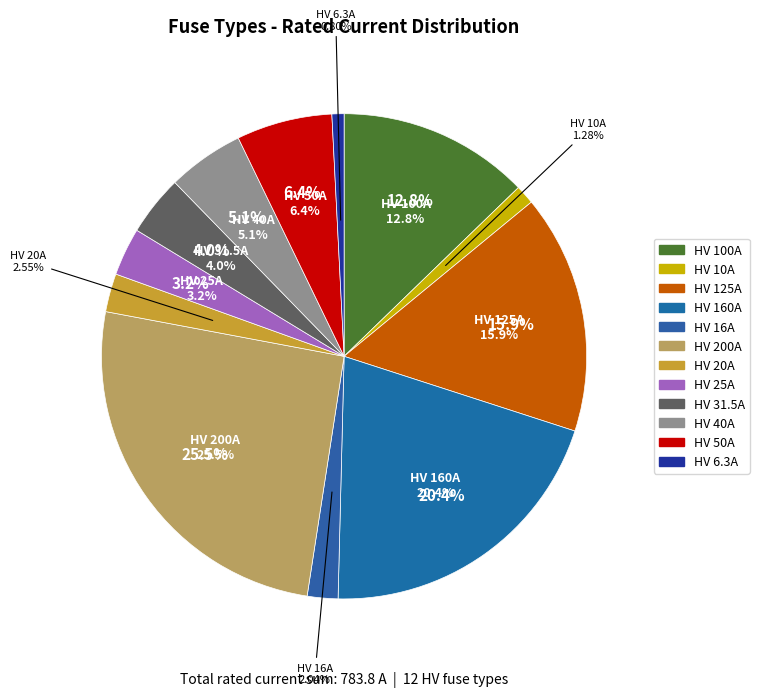

To the nearest percent, what is the combined percentage of HV 160A and HV 20A?

23%